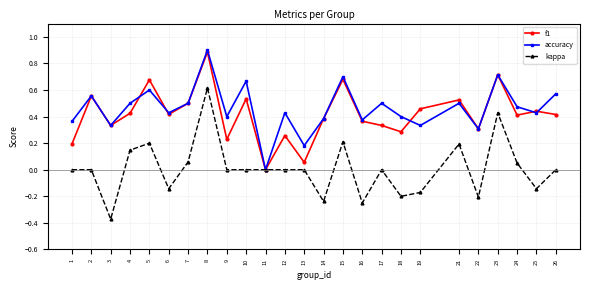

Count the number of categories in the chart.

25